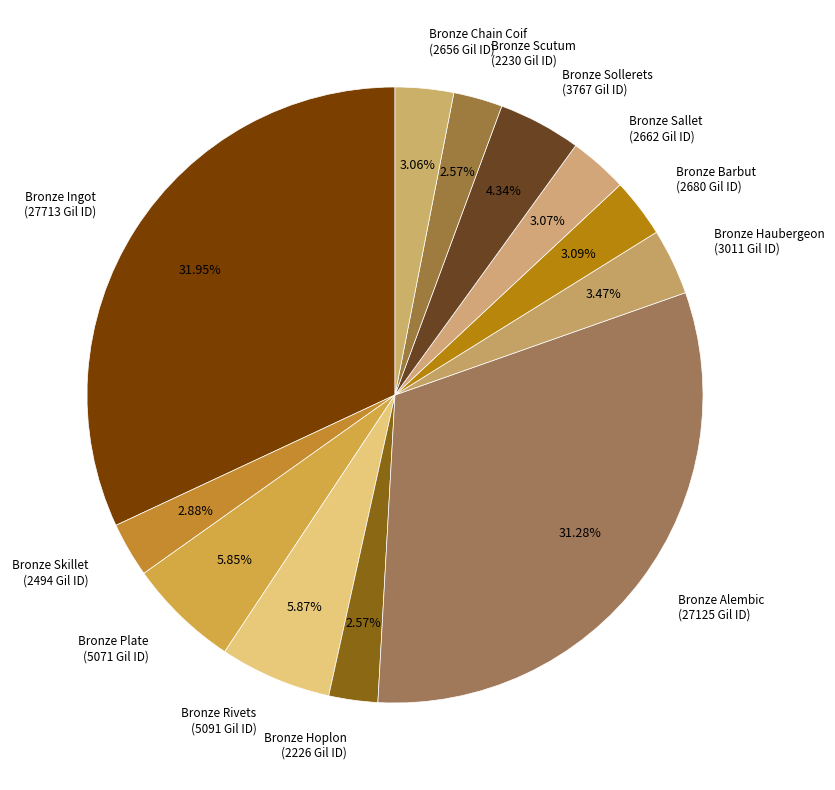

How many segments does this pie chart have?

12